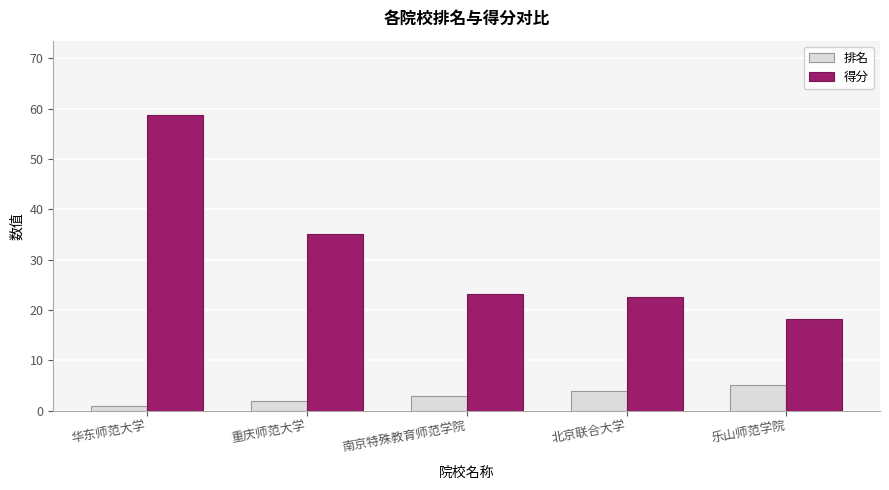

The value of 排名 at 北京联合大学 is 4.0. True or false?

True